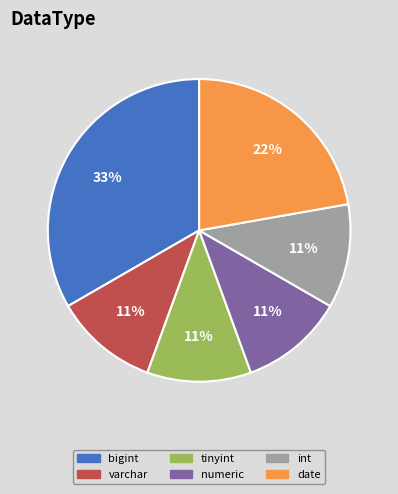

Which category has the biggest portion of the pie?

bigint